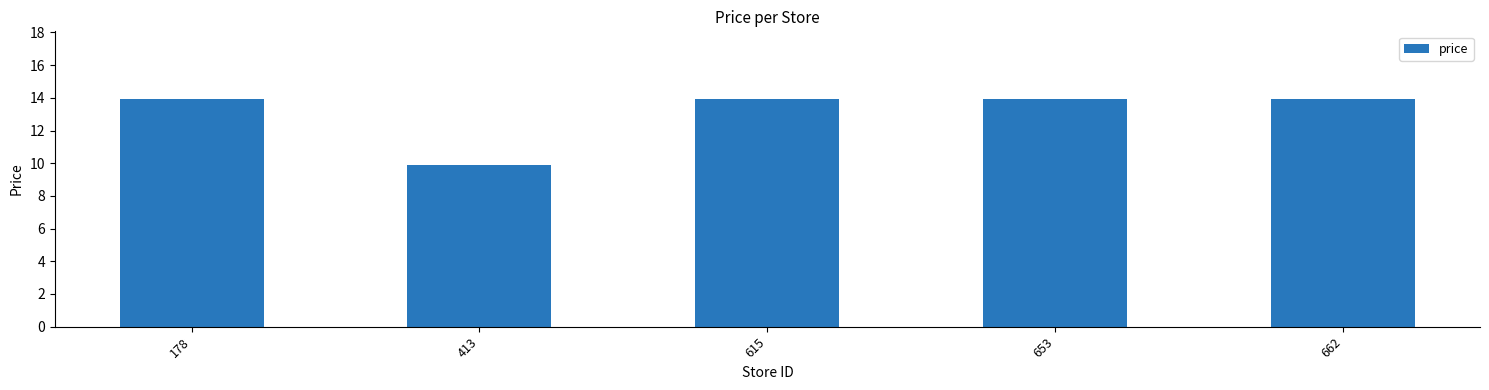

True or false: the data shows 20.6 at 615.

False